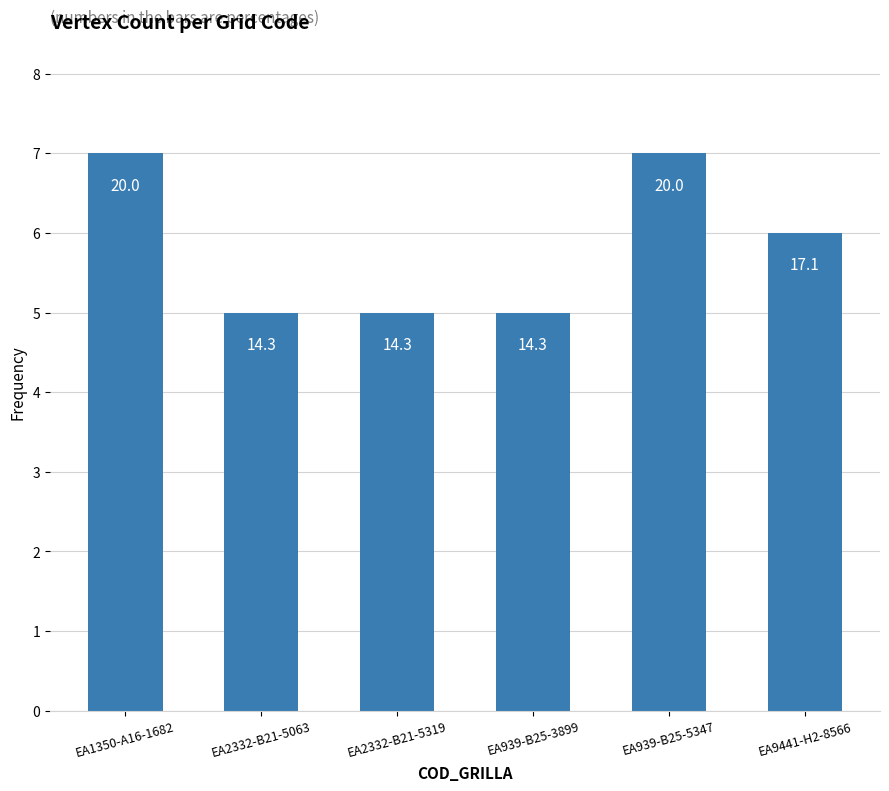

Rank the categories by value from lowest to highest.

EA2332-B21-5063, EA2332-B21-5319, EA939-B25-3899, EA9441-H2-8566, EA1350-A16-1682, EA939-B25-5347